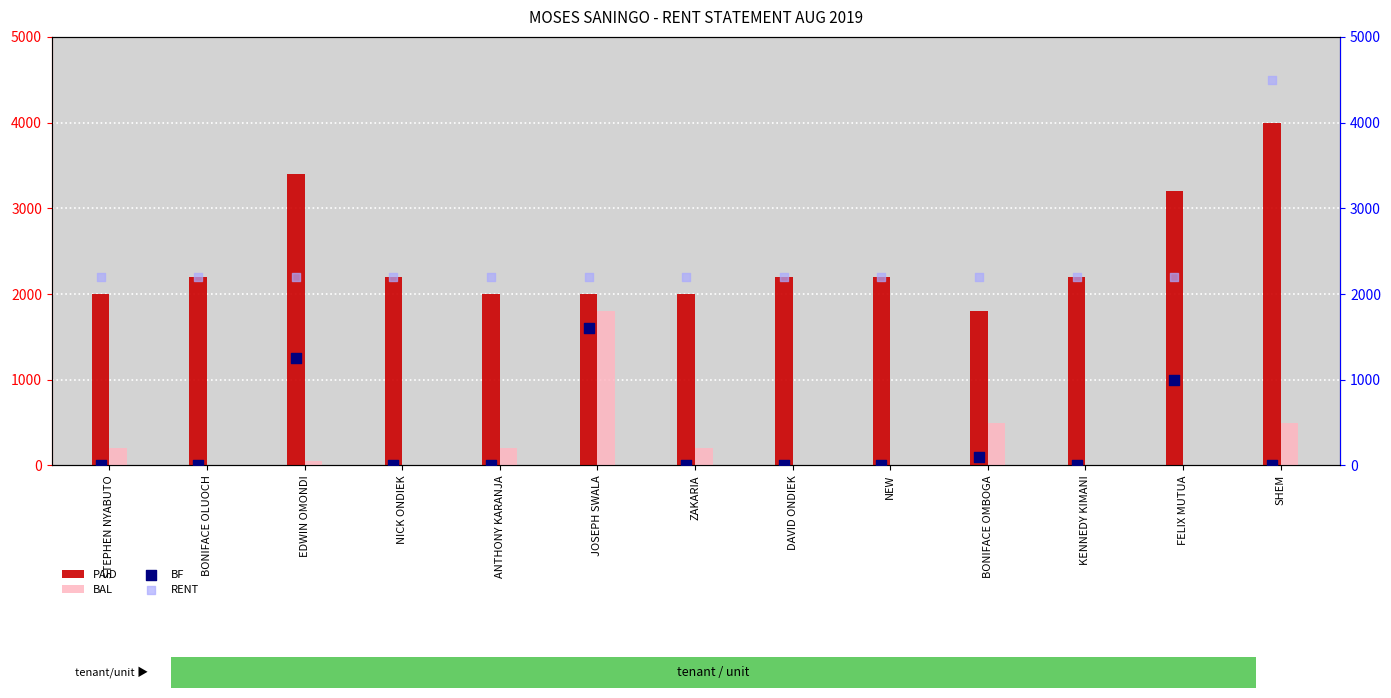

Is the value of BAL at NICK ONDIEK greater than the value of PAID at STEPHEN NYABUTO?

No